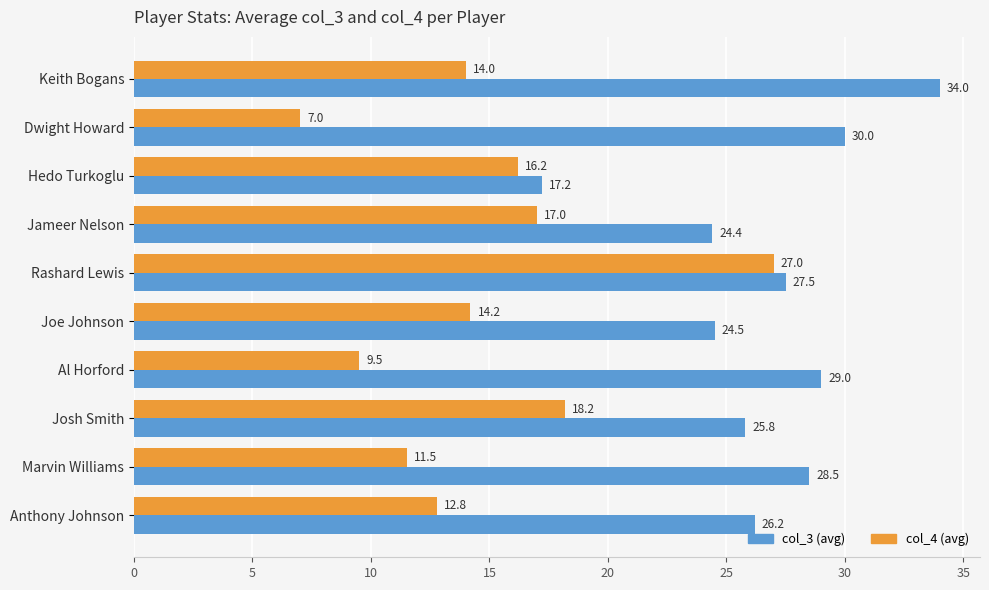

What is the difference between the highest and lowest values at Anthony Johnson?

13.4